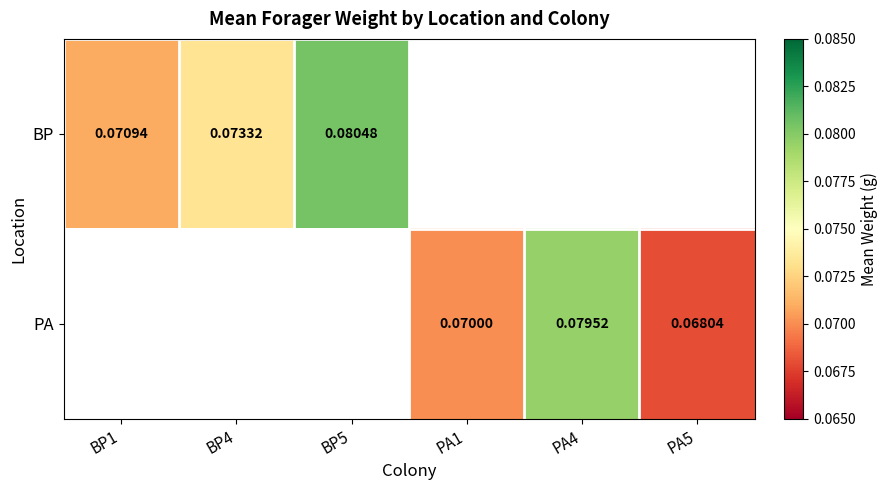

Is it true that BP equals 0.0 at BP5?

False